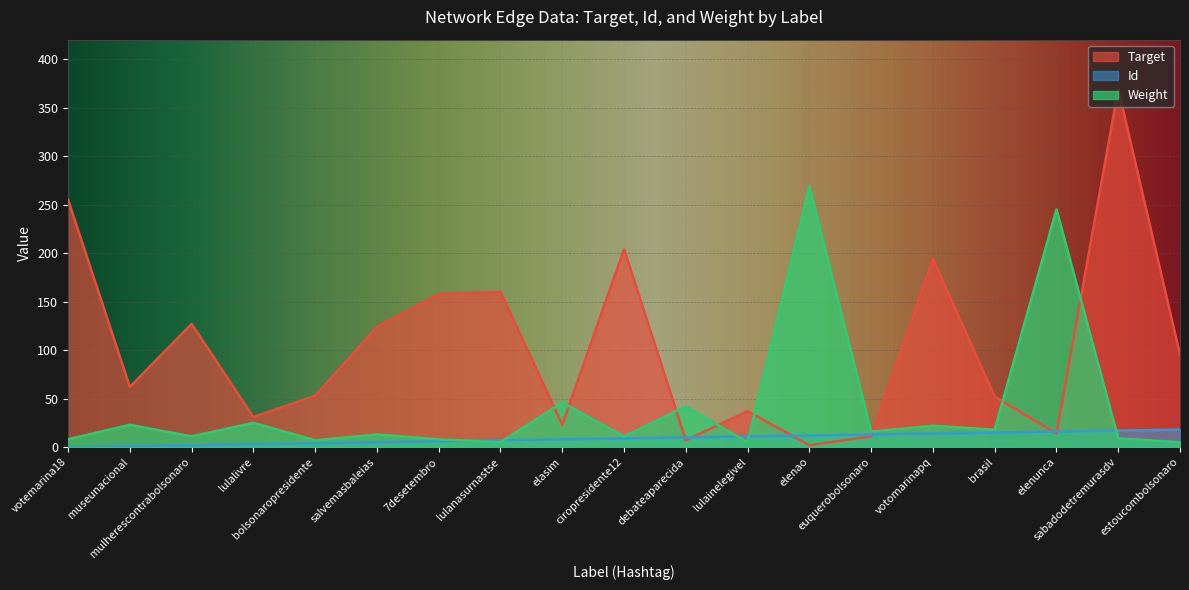

Count the number of data series in this chart.

3